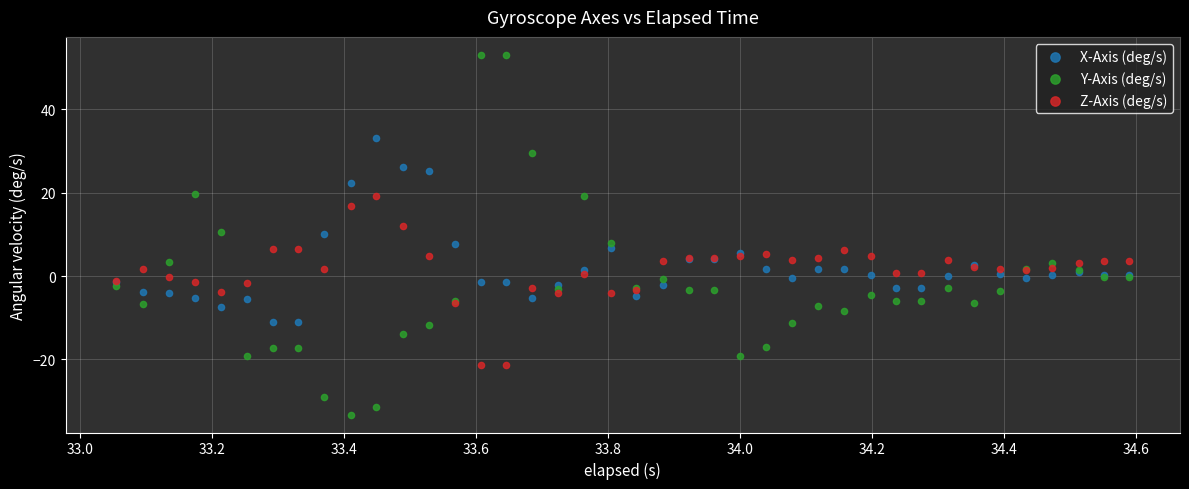

Which series contains the lowest Y value?

Y-Axis (deg/s)